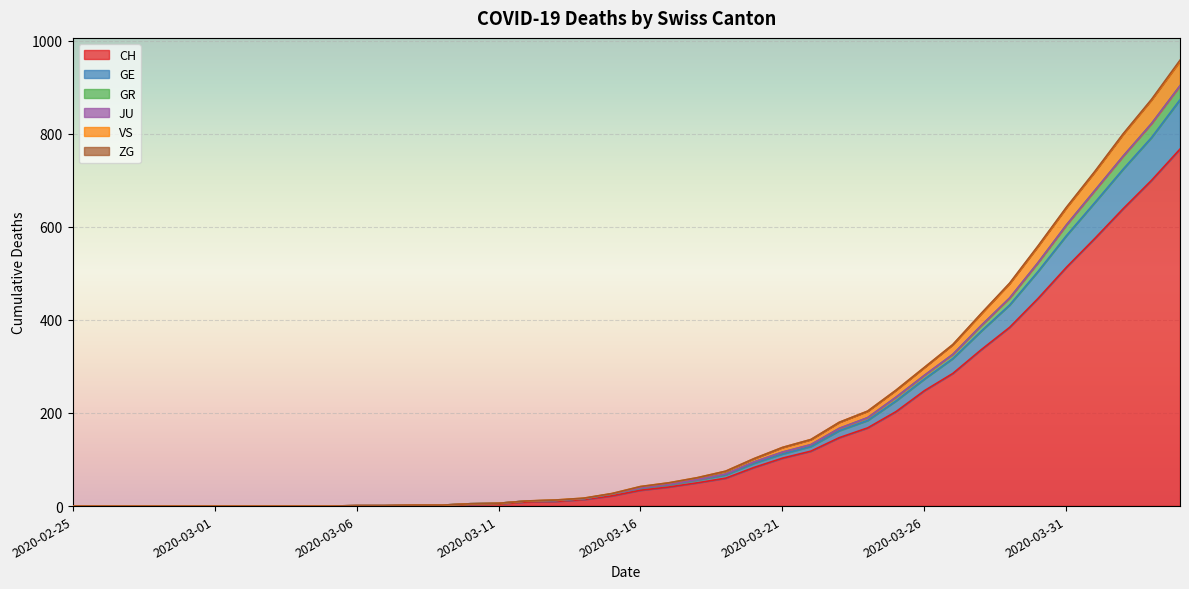

What is the highest value of the CH series?

767